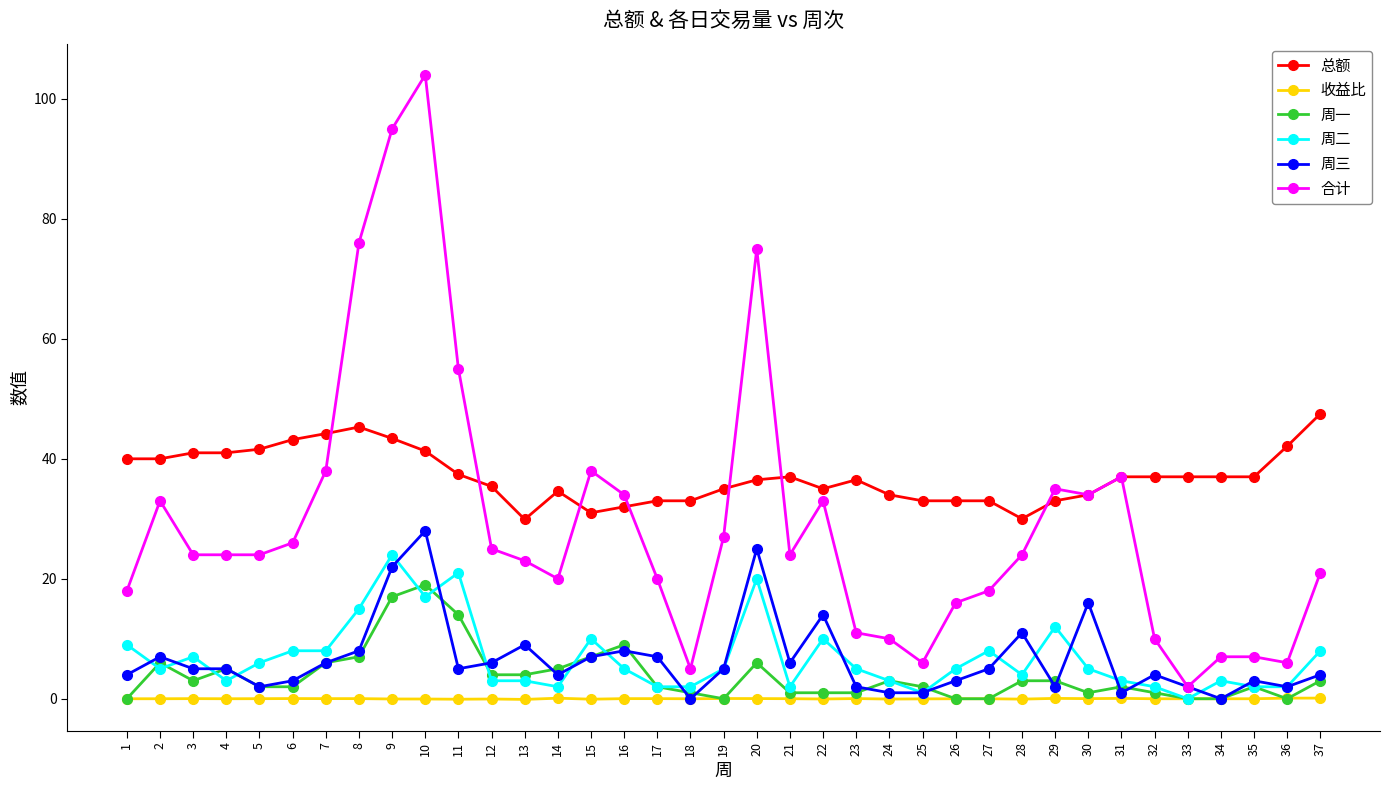

True or false: 收益比 and 总额 cross at least once.

False